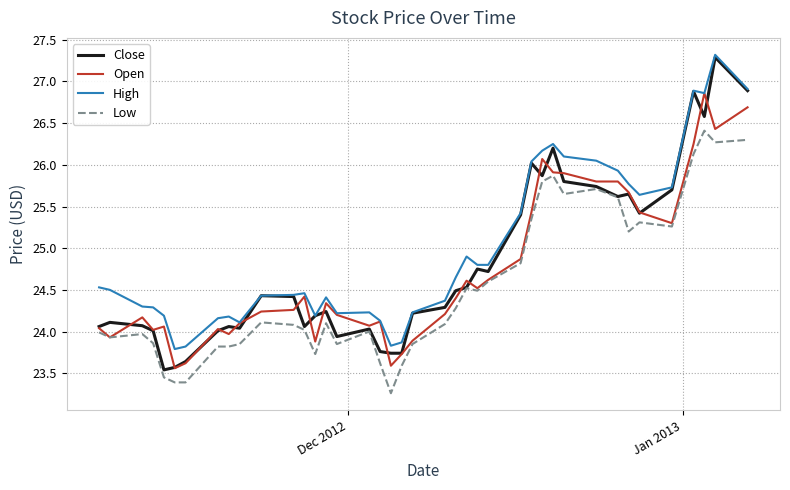

True or false: Low and High cross at least once.

False